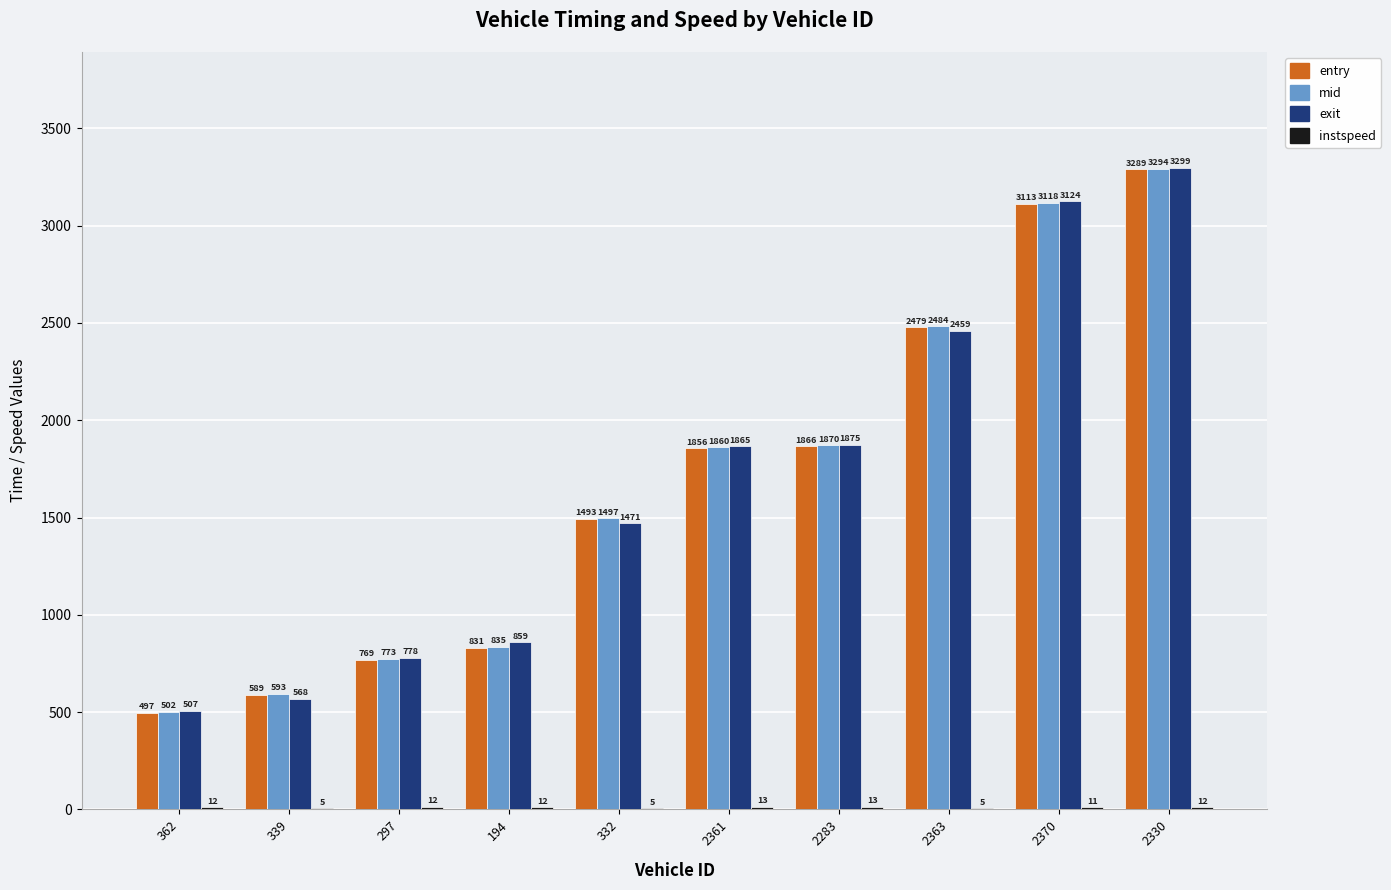

Does the chart contain stacked bars?

No